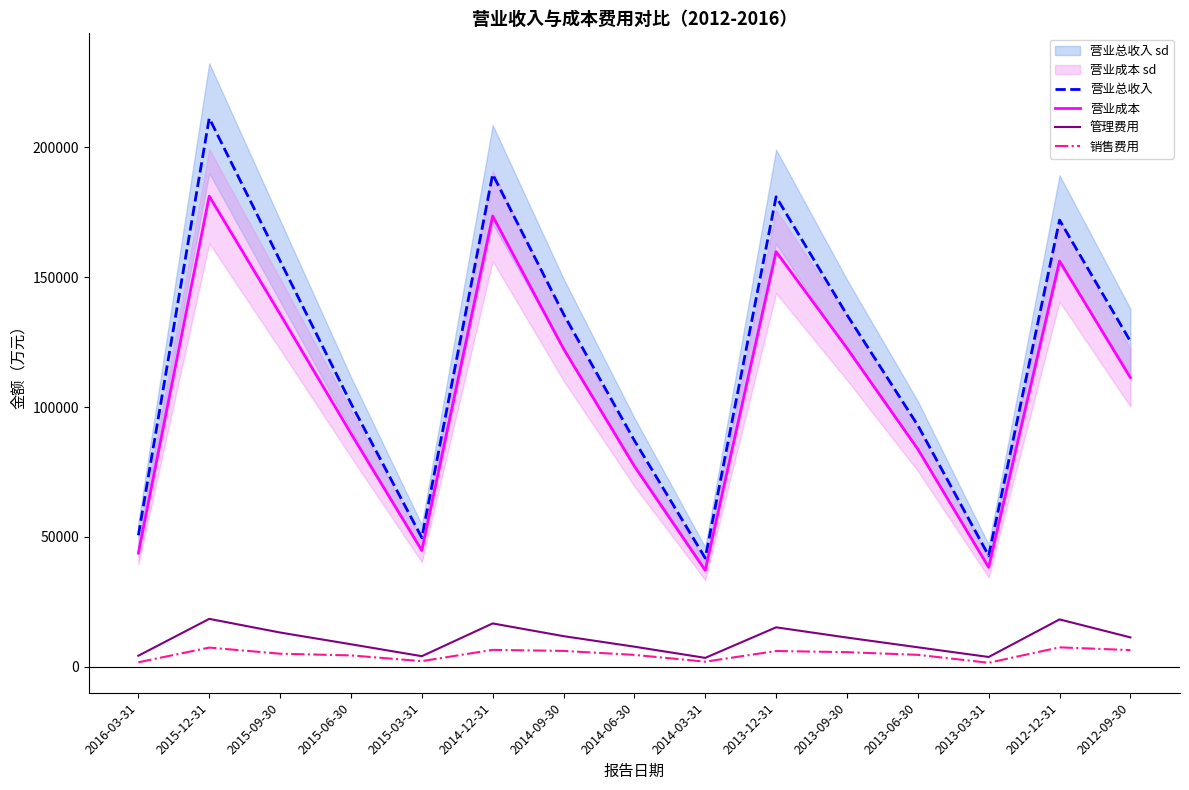

Which series has the largest range (max minus min)?

营业总收入